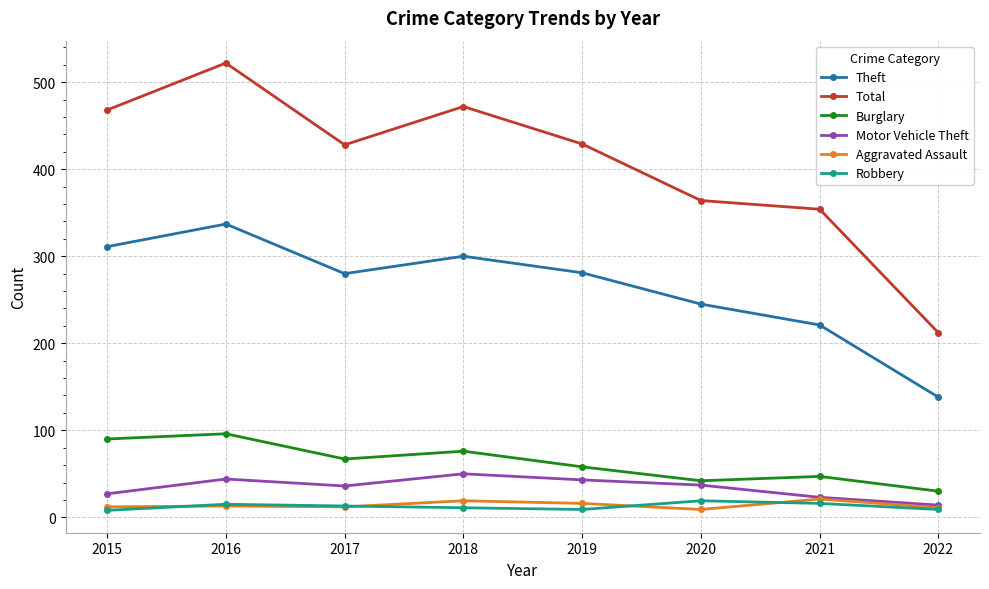

True or false: Theft and Robbery intersect in this chart.

False